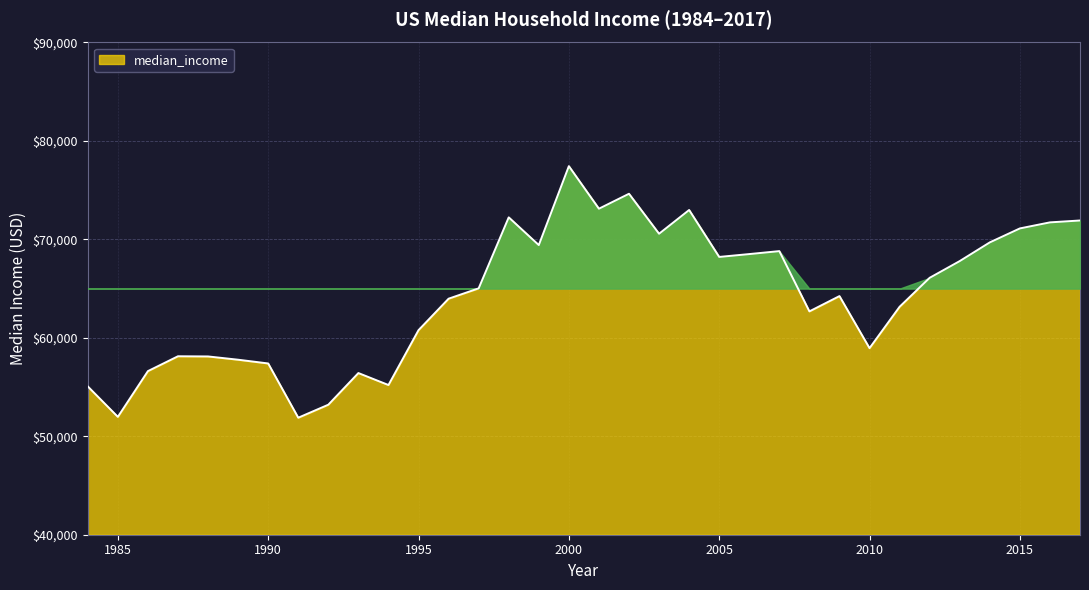

What is the sum of all values?

2184910